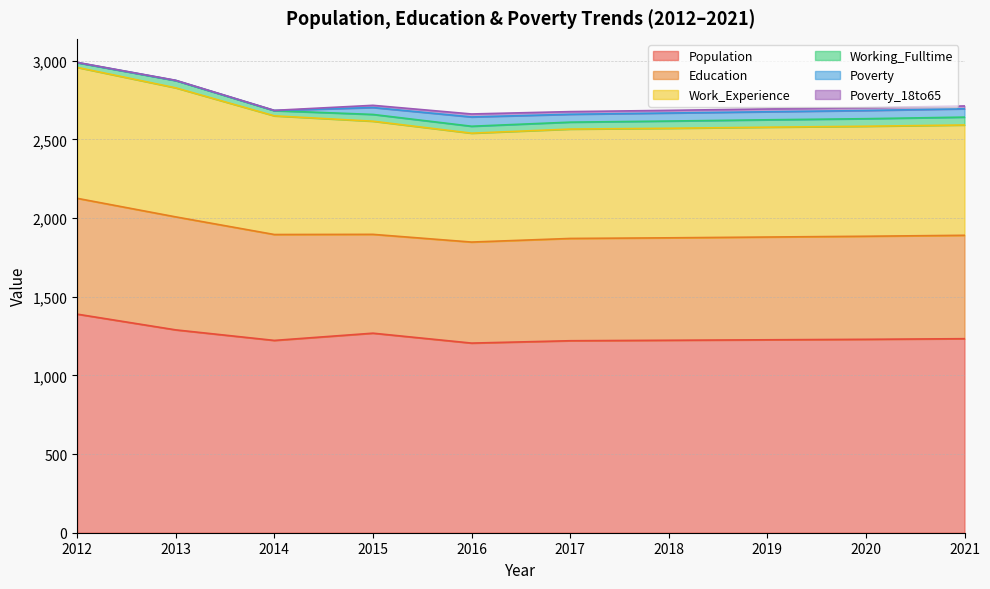

What is the minimum value for Education?

628